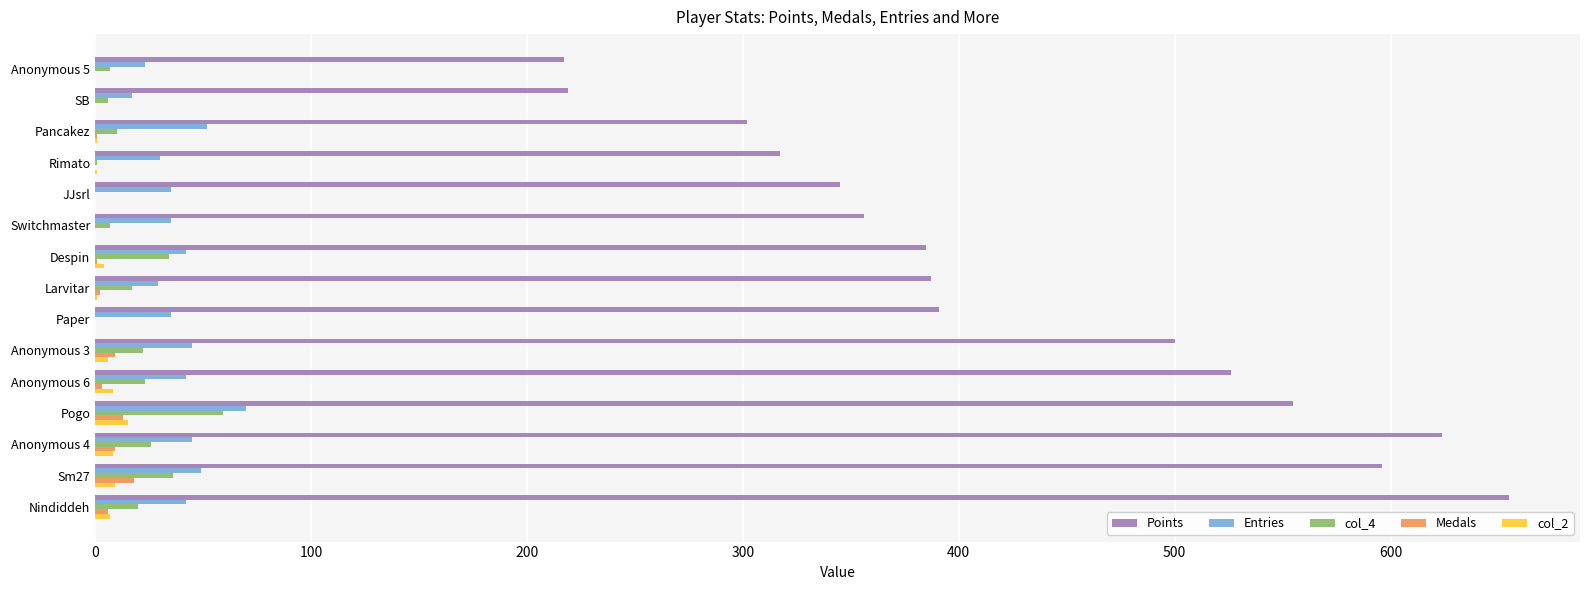

Is the value of Points at Sm27 greater than the value of Medals at Anonymous 6?

Yes